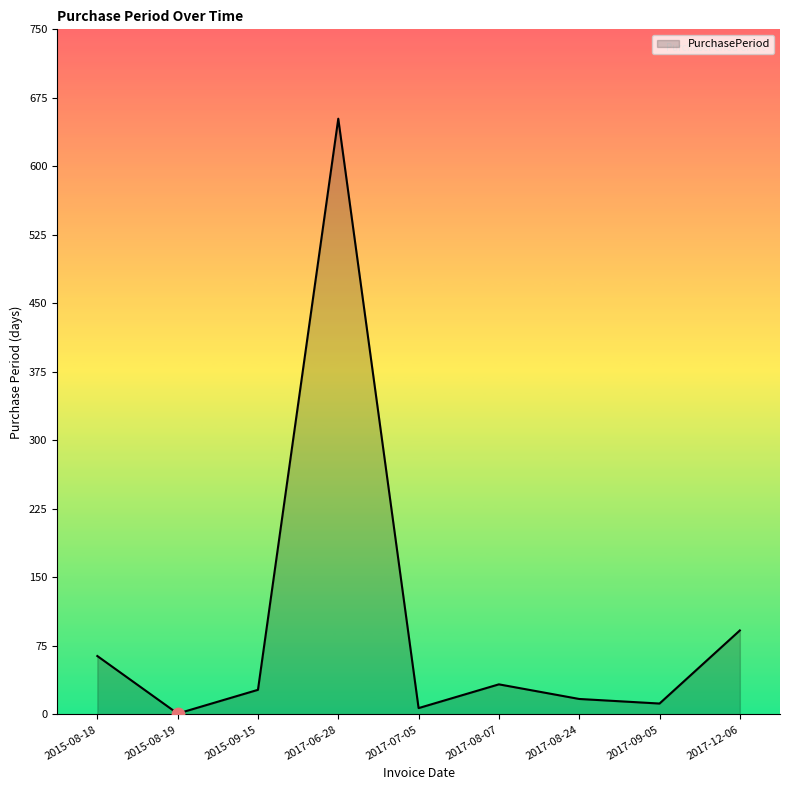

What is the change in value from 2015-09-15 to 2017-12-06?

+65